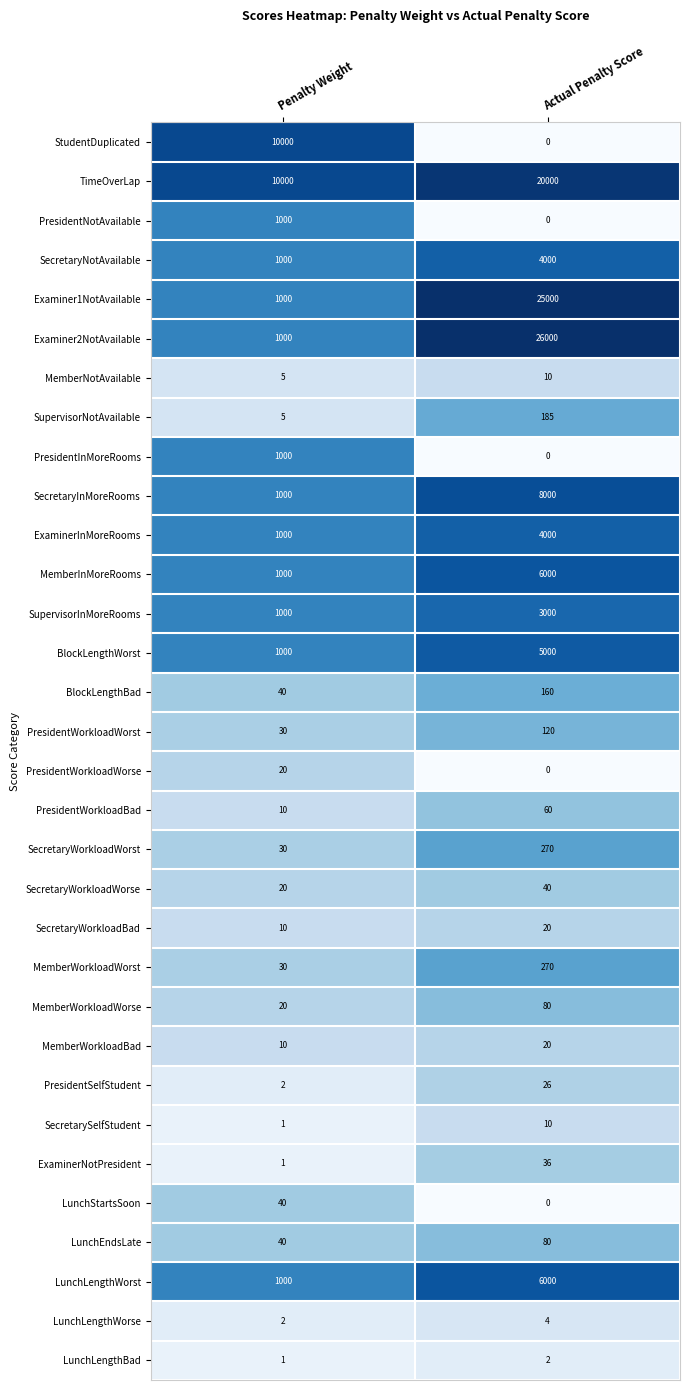

Between Penalty Weight and Actual Penalty Score, which series saw the biggest shift?

Examiner2NotAvailable